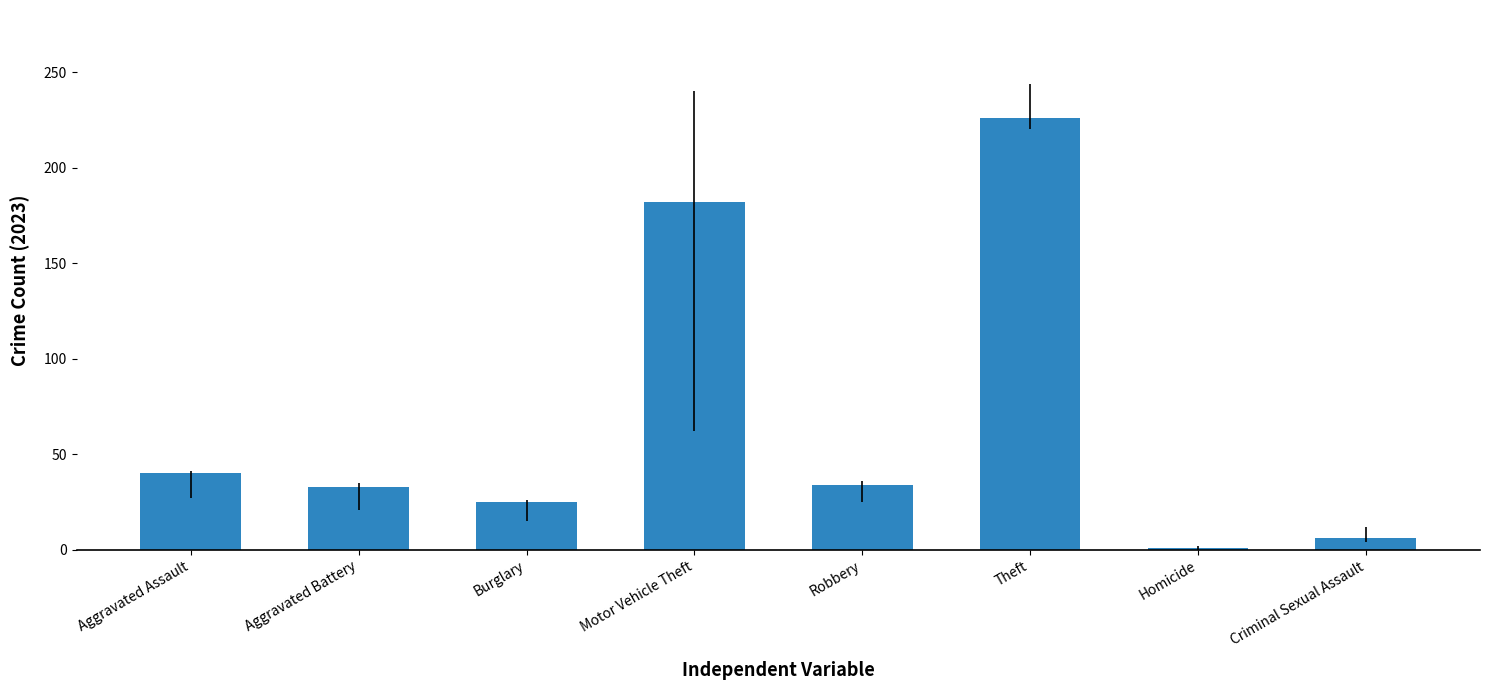

Read the value at Motor Vehicle Theft.

182